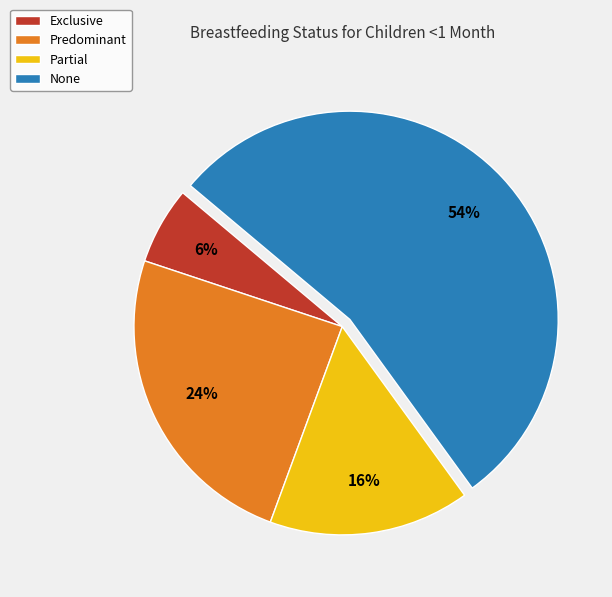

How many slices are in this pie chart?

4